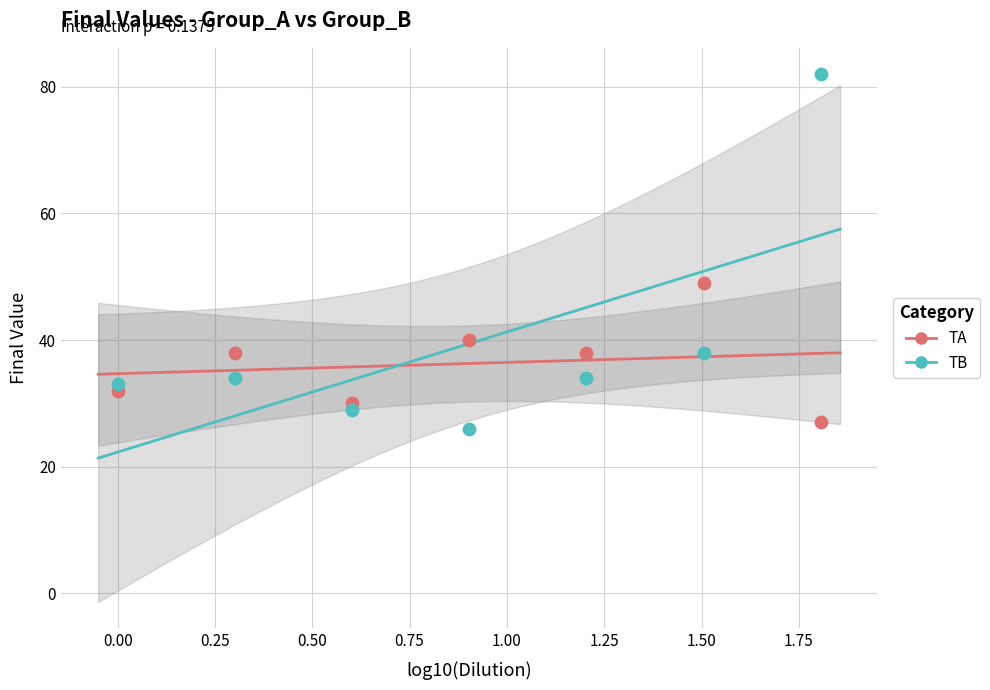

Which series has the widest spread of Y values?

TB